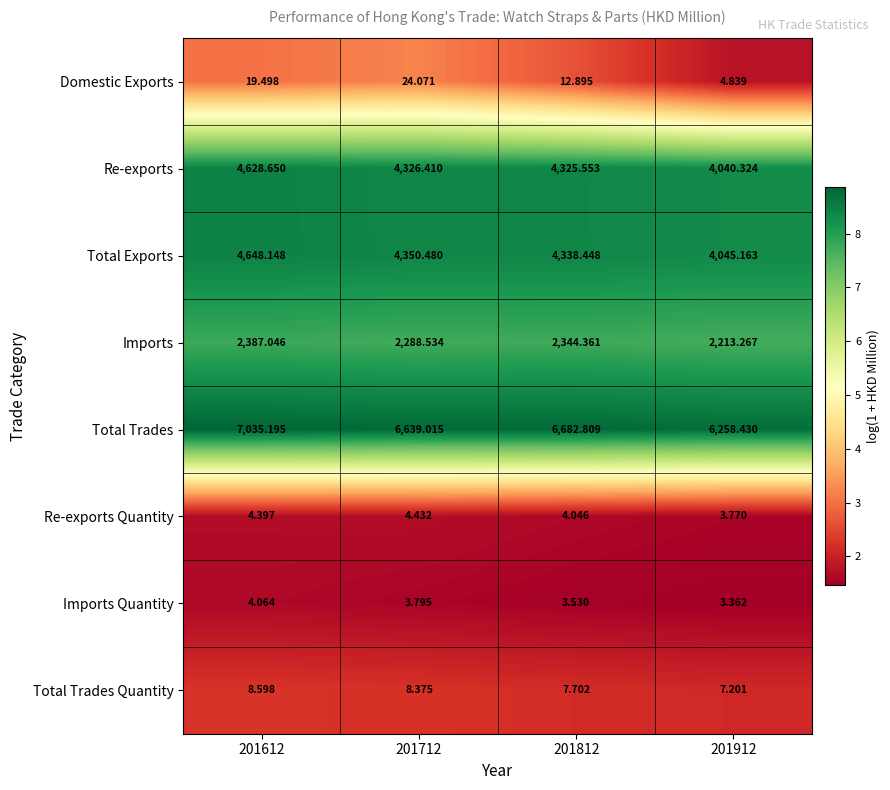

Which series has the widest spread of values?

Total Trades